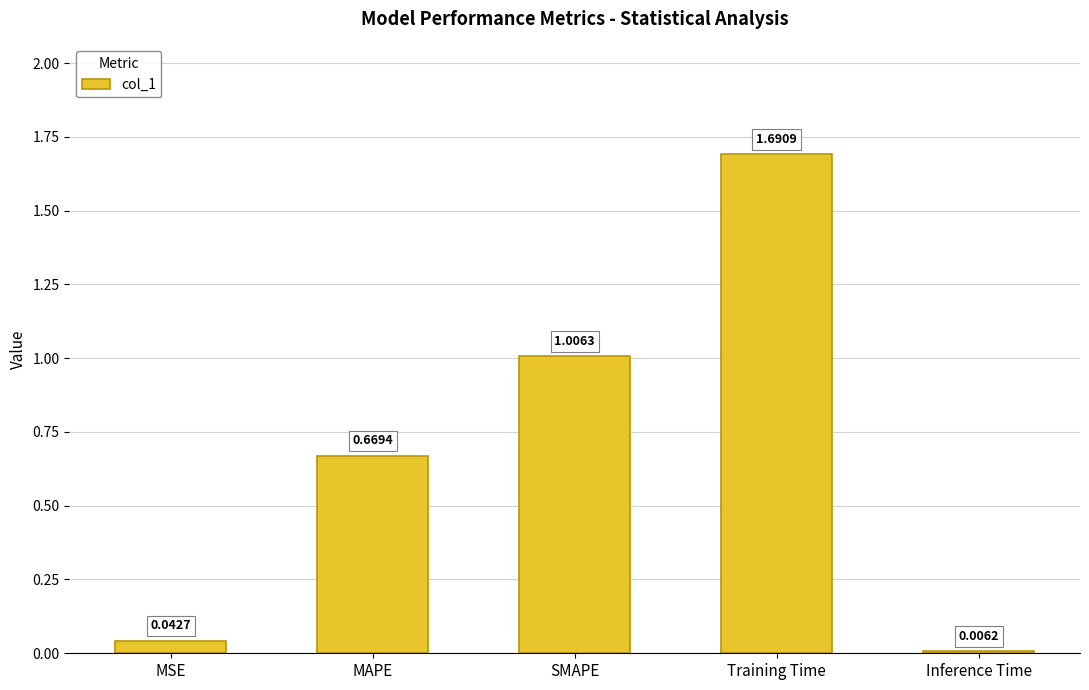

At which label is the value closest to 0?

Inference Time